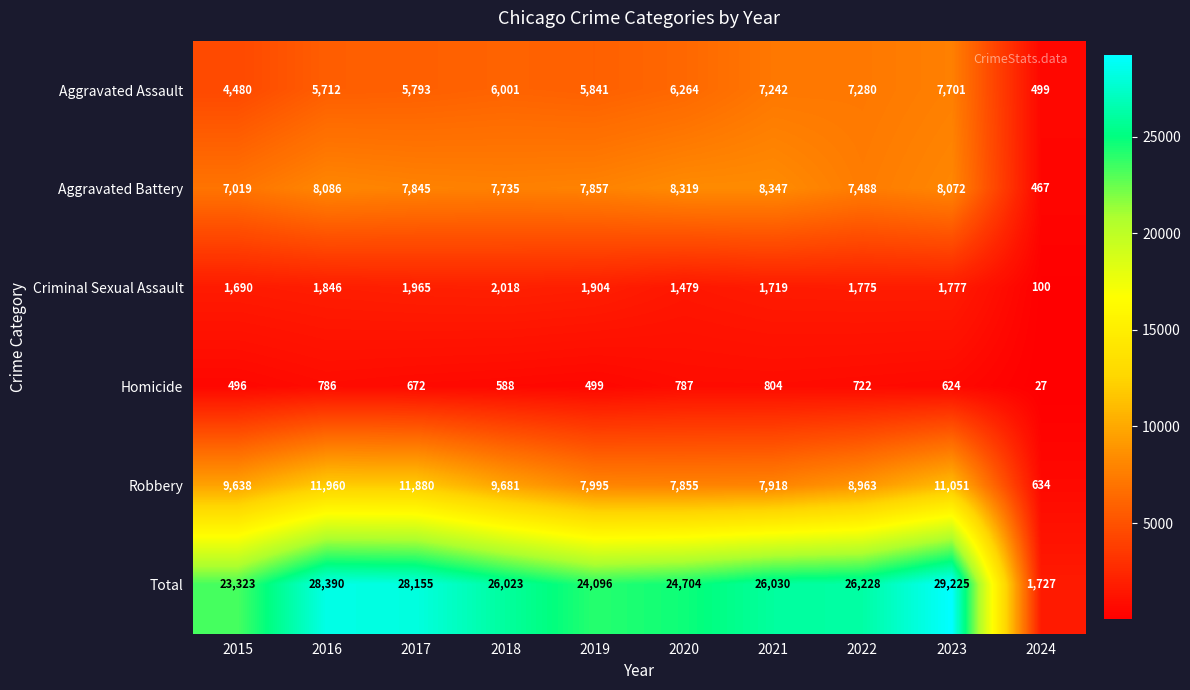

Rank the series by their maximum value, from lowest to highest.

Homicide, Criminal Sexual Assault, Aggravated Assault, Aggravated Battery, Robbery, Total